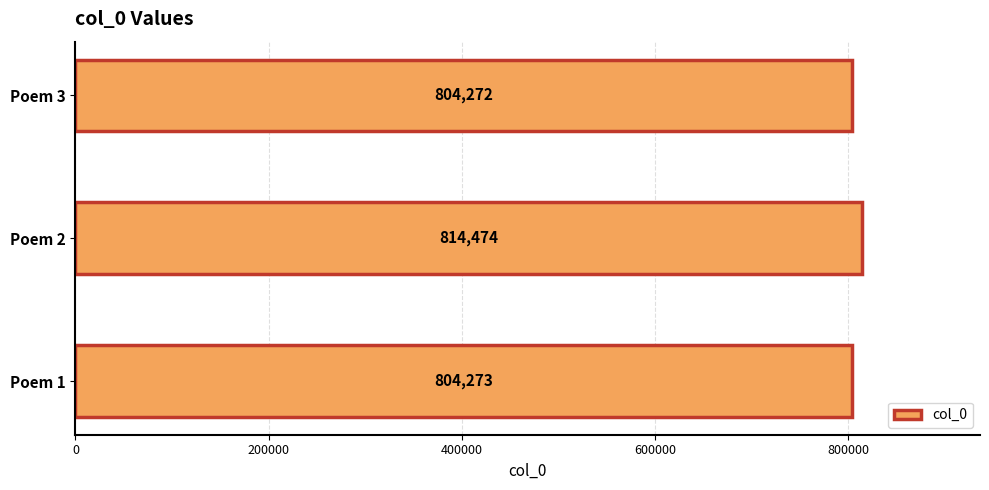

Rank the categories by value from lowest to highest.

Poem 3, Poem 1, Poem 2